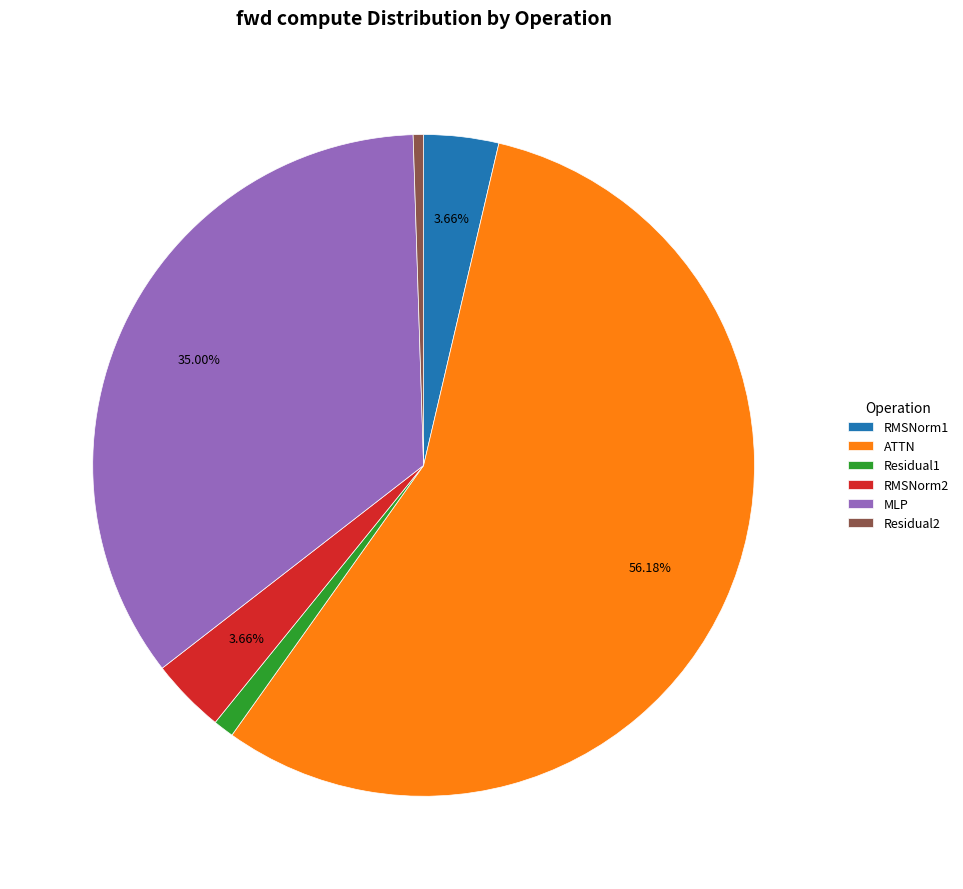

Count the number of slices in the pie.

6